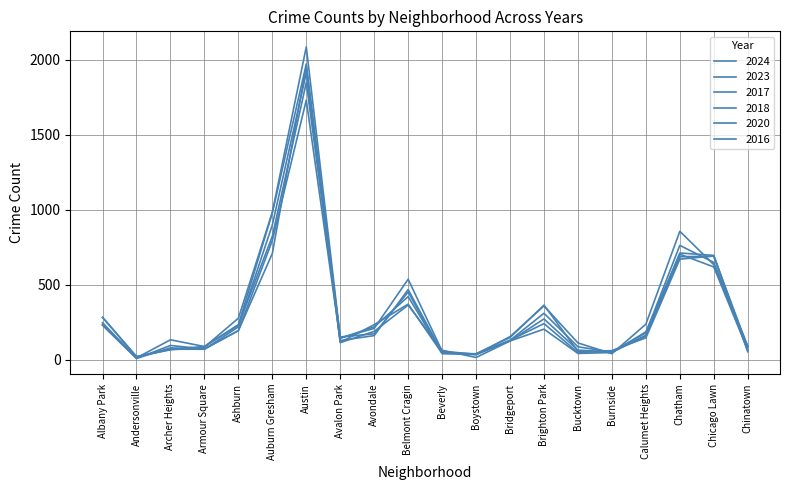

True or false: 2020 has more than 1 points higher than both neighbors.

True